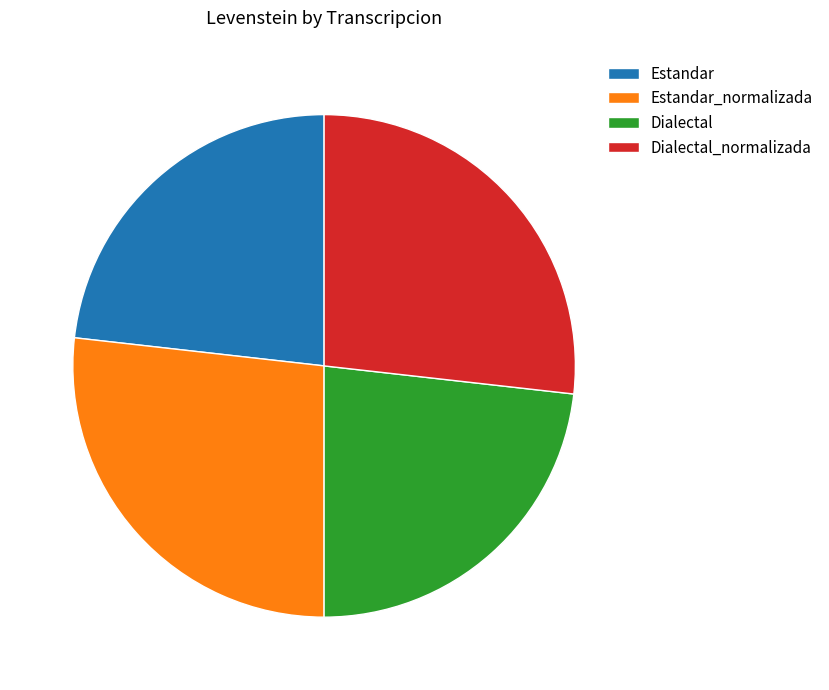

Does Dialectal represent more than half of the total?

No